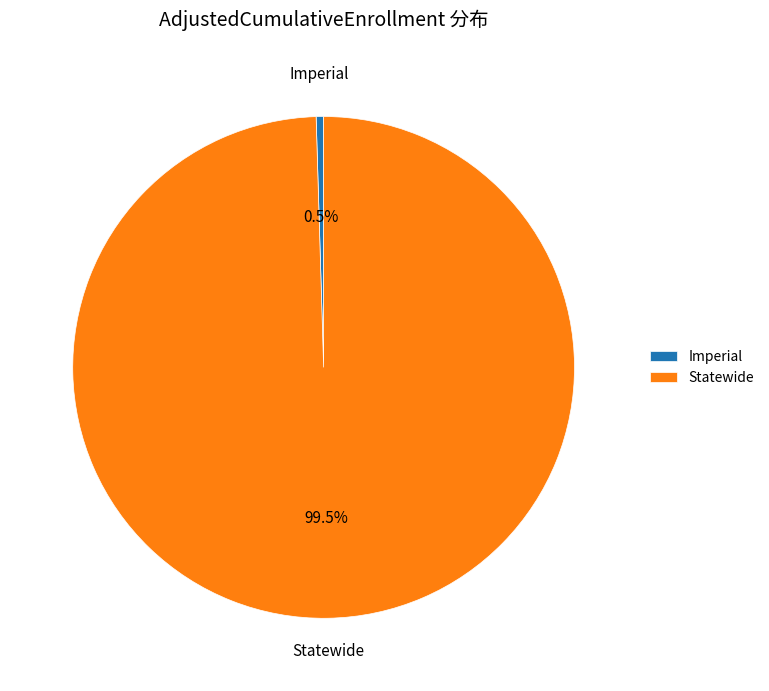

Is the sum of Statewide and Imperial greater than half?

Yes